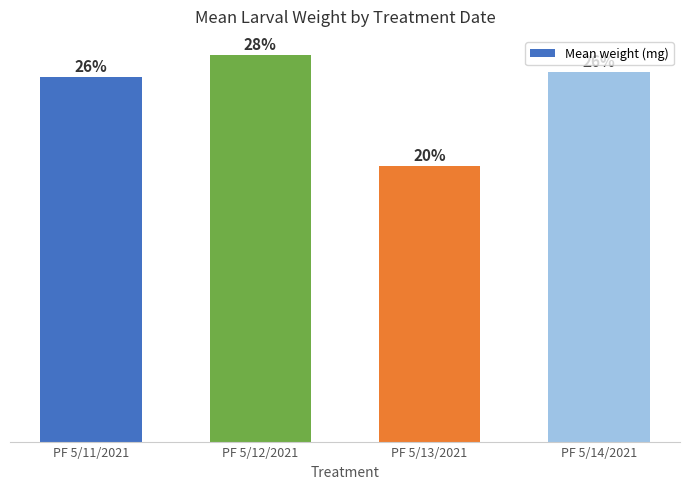

What is the ratio of the value at PF 5/13/2021 to the value at PF 5/14/2021?

0.7